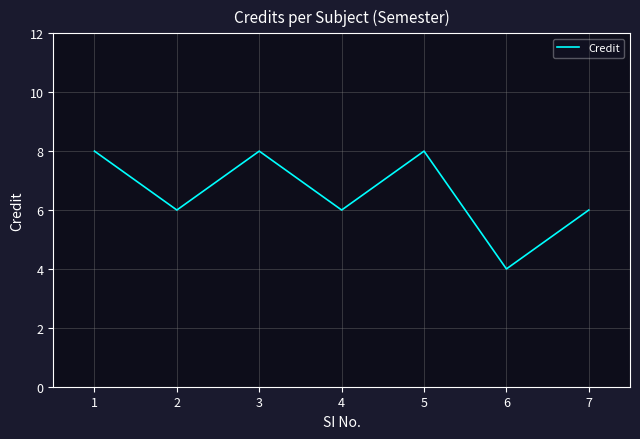

What is the greatest value displayed?

8